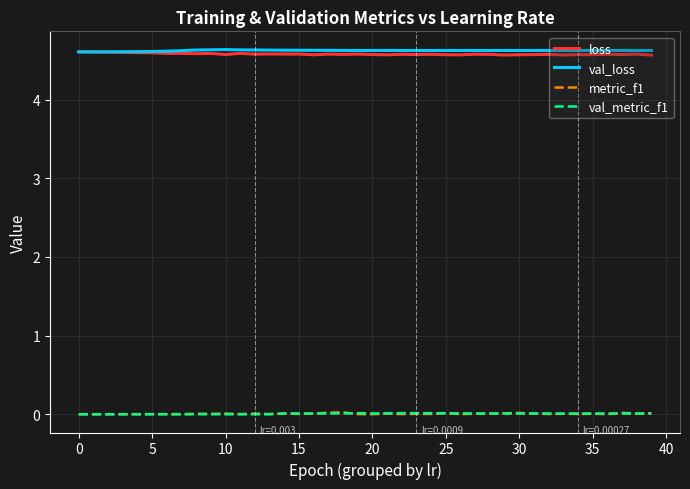

What is the maximum value for loss?

4.6